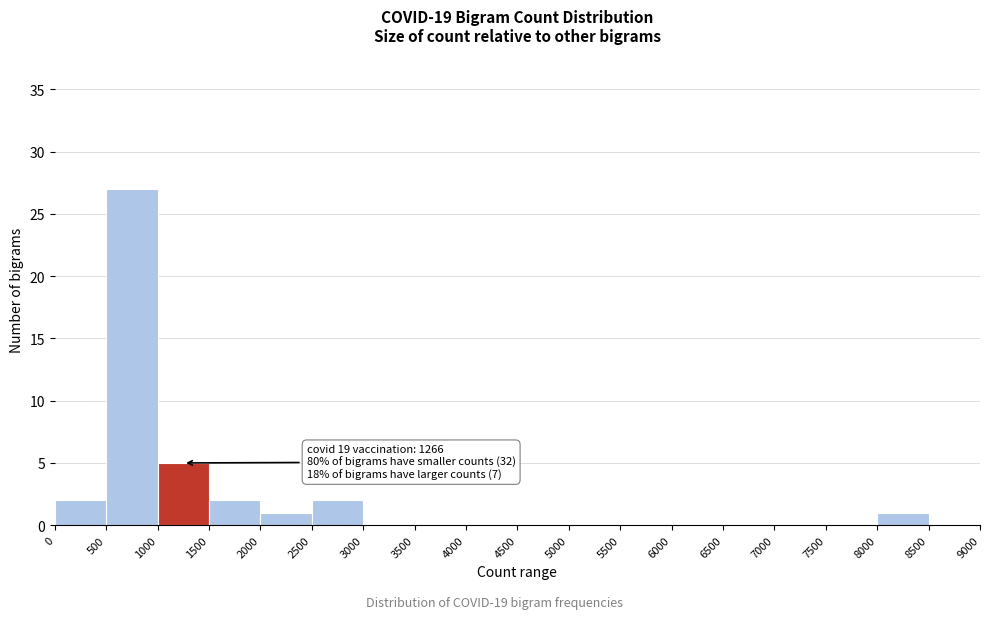

Over which range of the x-axis is the bar tallest?

500 to 1000